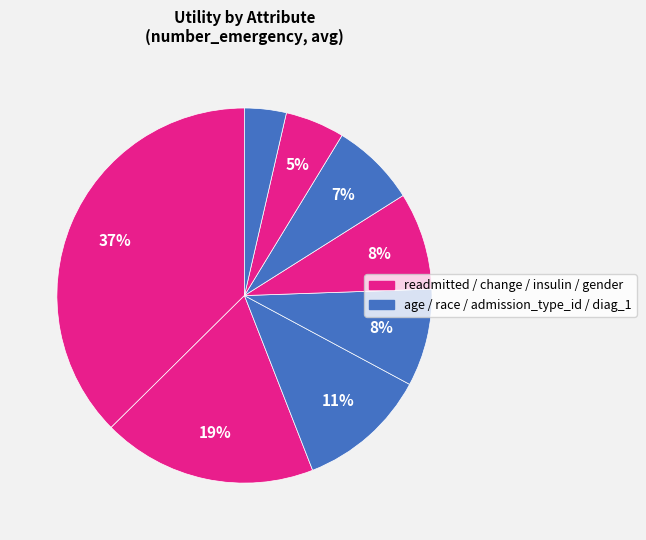

Which category has the biggest portion of the pie?

readmitted